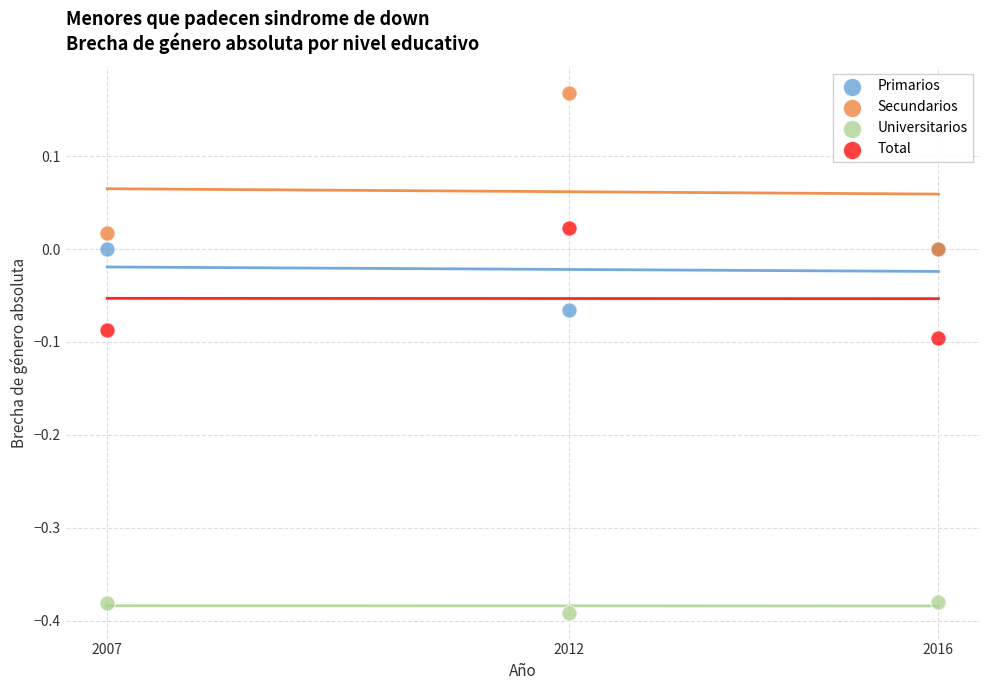

What are all the series names shown in the legend?

Primarios, Secundarios, Universitarios, Total